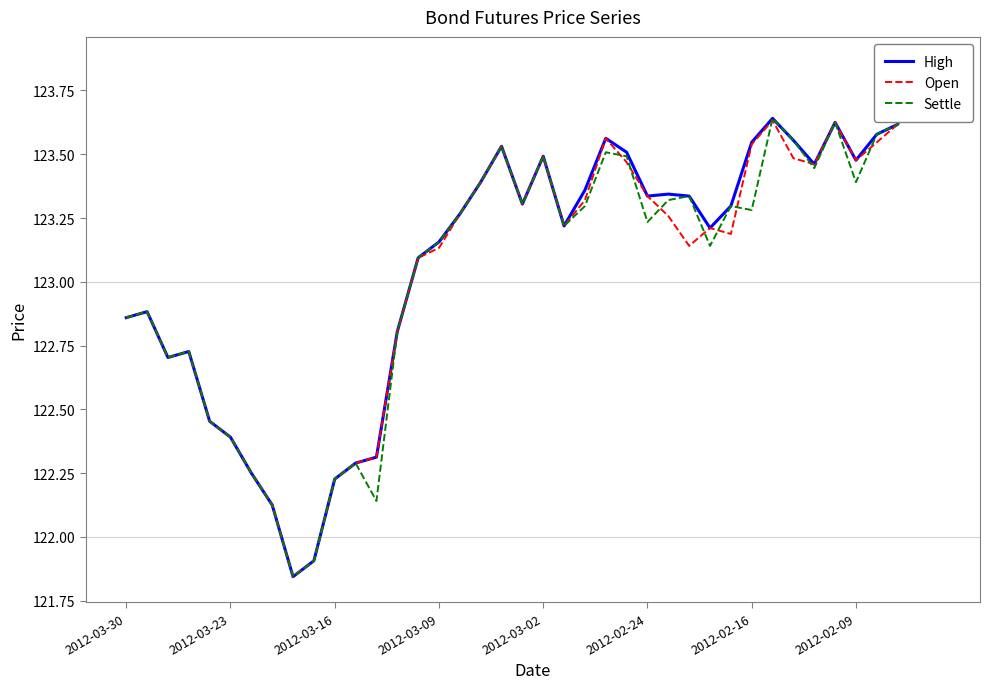

Reading left to right, extract all data points from this chart.

High: 122.9	122.9	122.7	122.7	122.5	122.4	122.2	122.1	121.8	121.9	122.2	122.3	122.3	122.8	123.1	123.2	123.3	123.4	123.5	123.3	123.5	123.2	123.4	123.6	123.5	123.3	123.3	123.3	123.2	123.3	123.5	123.6	123.6	123.5	123.6	123.5	123.6	123.6	123.9	123.7
Open: 122.9	122.9	122.7	122.7	122.5	122.4	122.2	122.1	121.8	121.9	122.2	122.3	122.3	122.8	123.1	123.1	123.3	123.4	123.5	123.3	123.5	123.2	123.3	123.6	123.5	123.3	123.3	123.1	123.2	123.2	123.5	123.6	123.5	123.5	123.6	123.5	123.5	123.6	123.9	123.7
Settle: 122.9	122.9	122.7	122.7	122.5	122.4	122.2	122.1	121.8	121.9	122.2	122.3	122.1	122.8	123.1	123.2	123.3	123.4	123.5	123.3	123.5	123.2	123.3	123.5	123.5	123.2	123.3	123.3	123.1	123.3	123.3	123.6	123.6	123.4	123.6	123.4	123.6	123.6	123.9	123.7